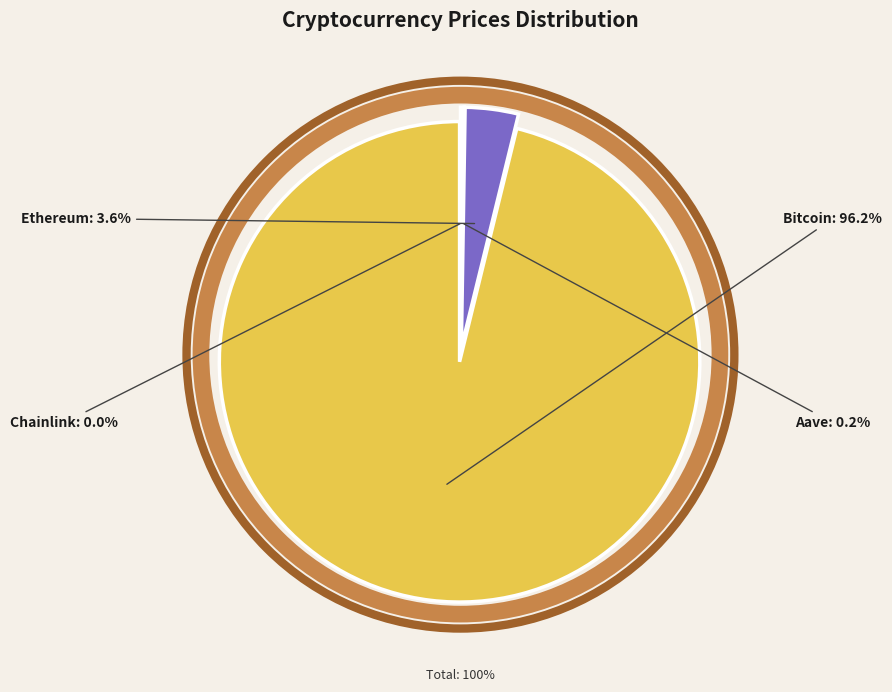

True or false: Aave accounts for 1% of the total.

False